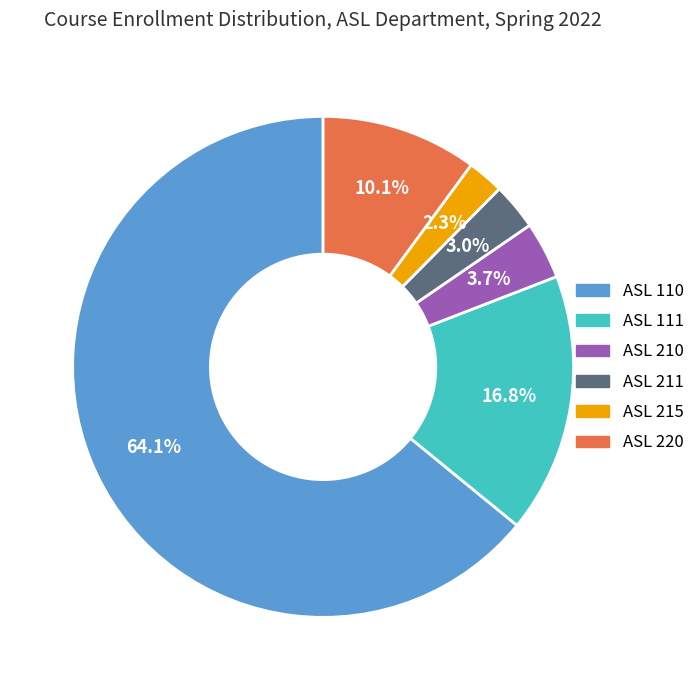

Which has a higher value, ASL 211 or ASL 220?

ASL 220